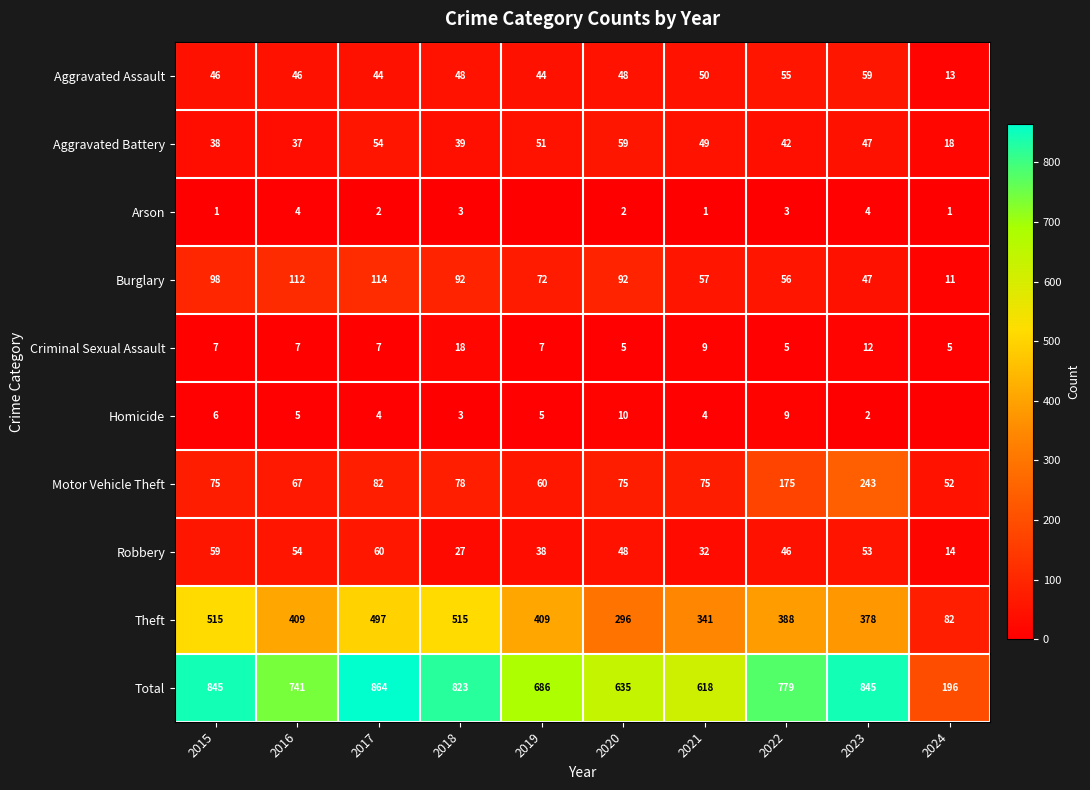

Rank the series at 2021 from highest to lowest value.

Total, Theft, Motor Vehicle Theft, Burglary, Aggravated Assault, Aggravated Battery, Robbery, Criminal Sexual Assault, Homicide, Arson